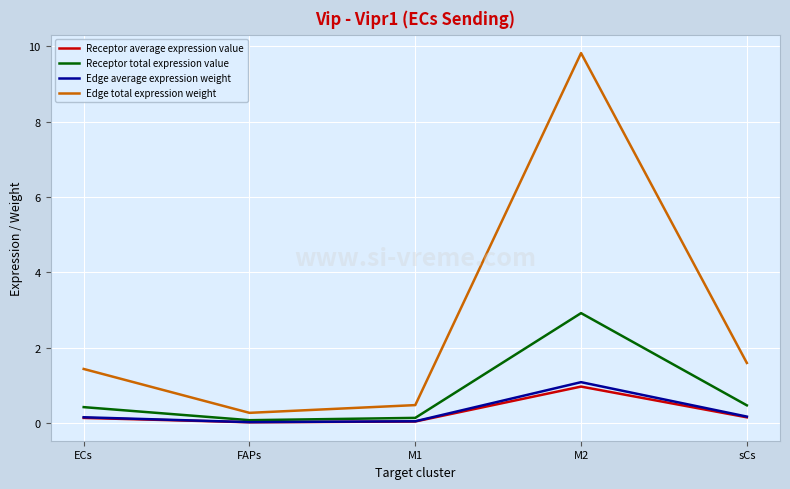

The value of Edge total expression weight at ECs is 1.4. True or false?

True